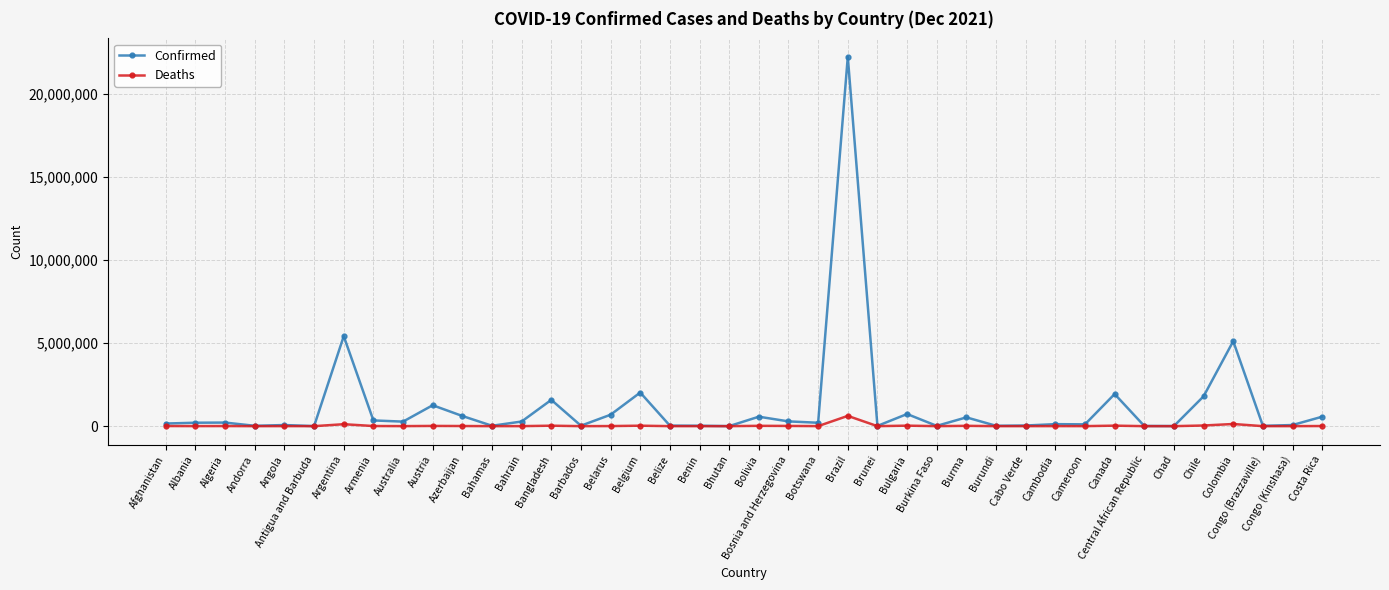

List the series in order of their overall mean, lowest first.

Deaths, Confirmed